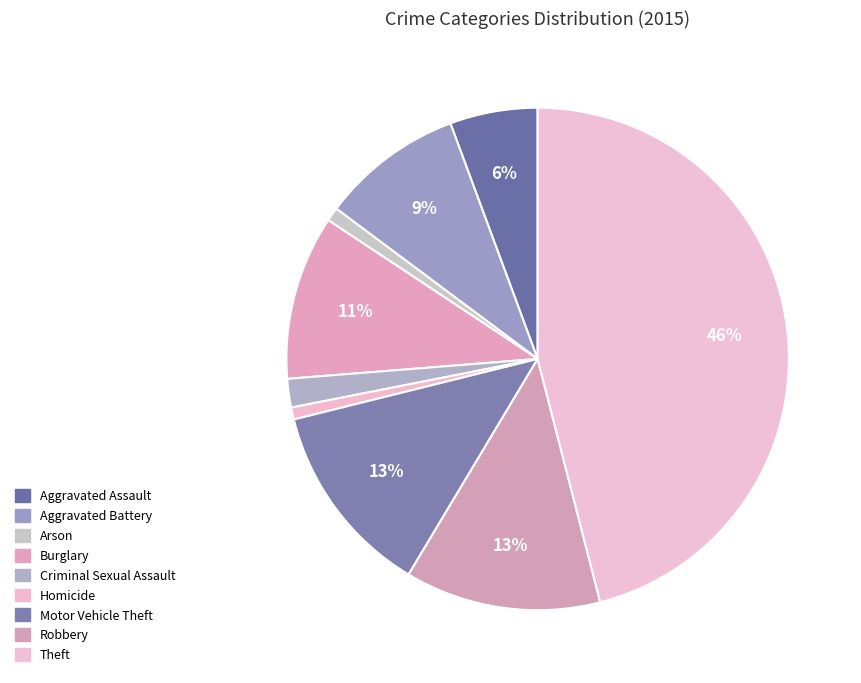

How many slices are in this pie chart?

9